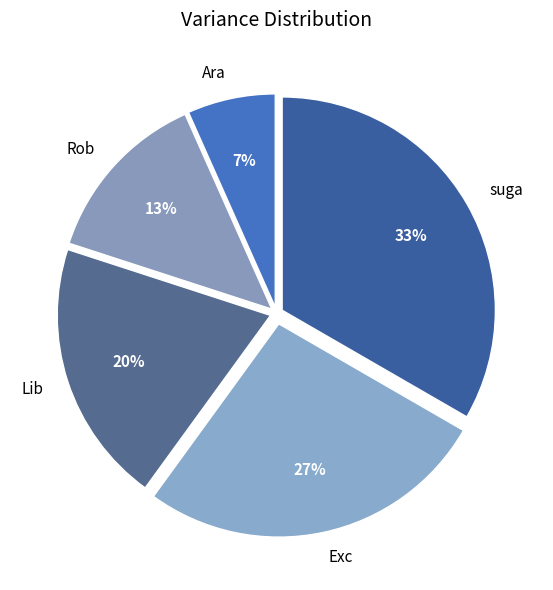

Which category has the smallest portion of the pie?

Ara